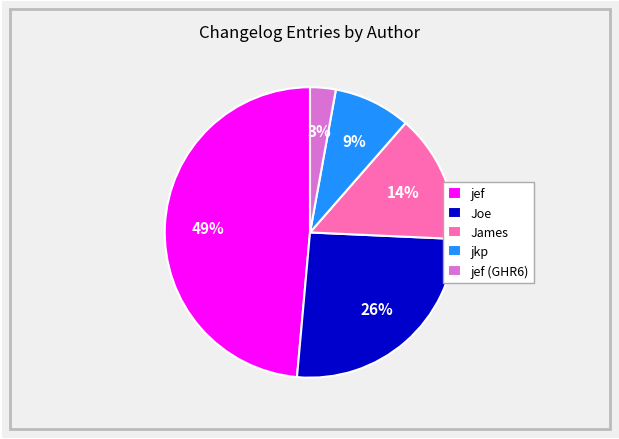

To the nearest percent, what is the difference between the largest and smallest slice percentages?

46%